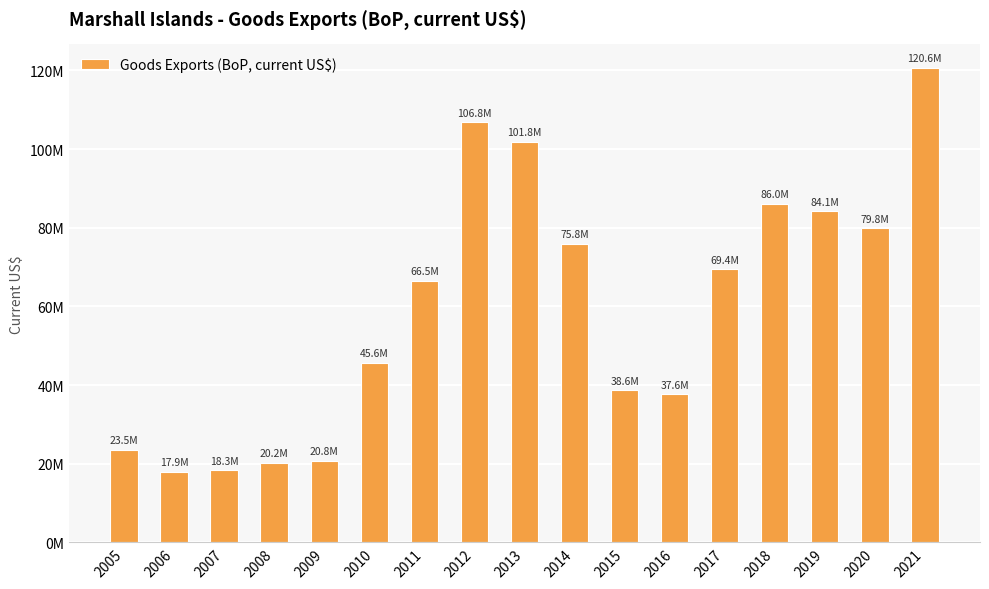

What is the sum of the values at 2020 and 2012?

186608022.6